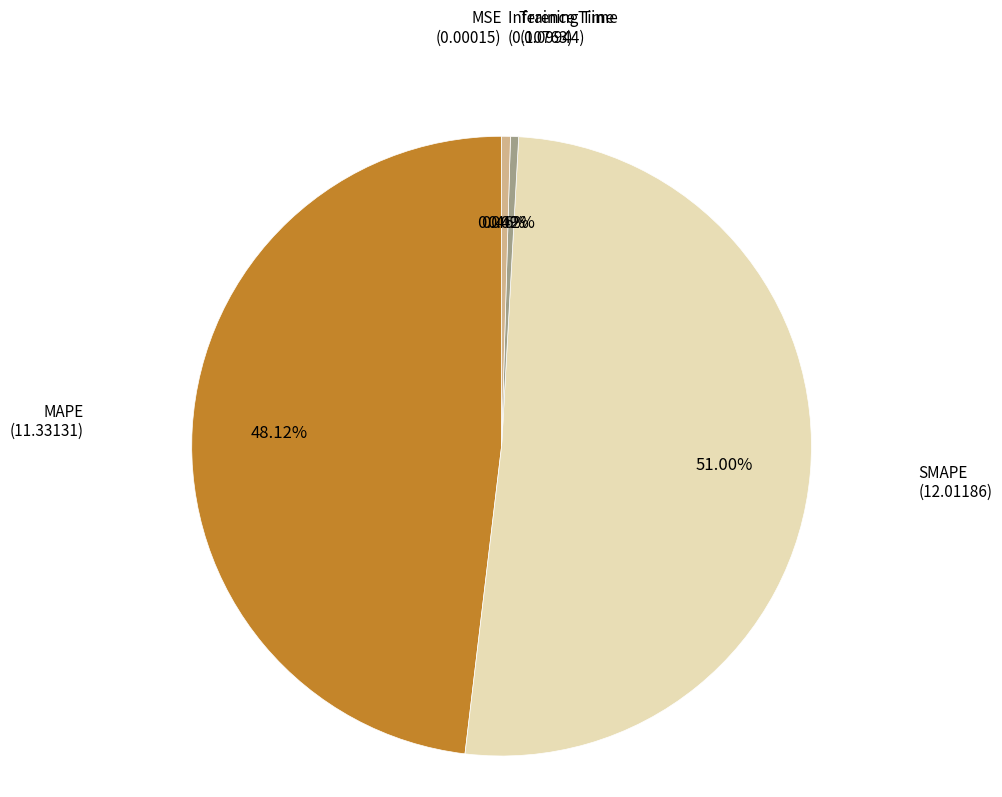

Which slice is the largest?

SMAPE